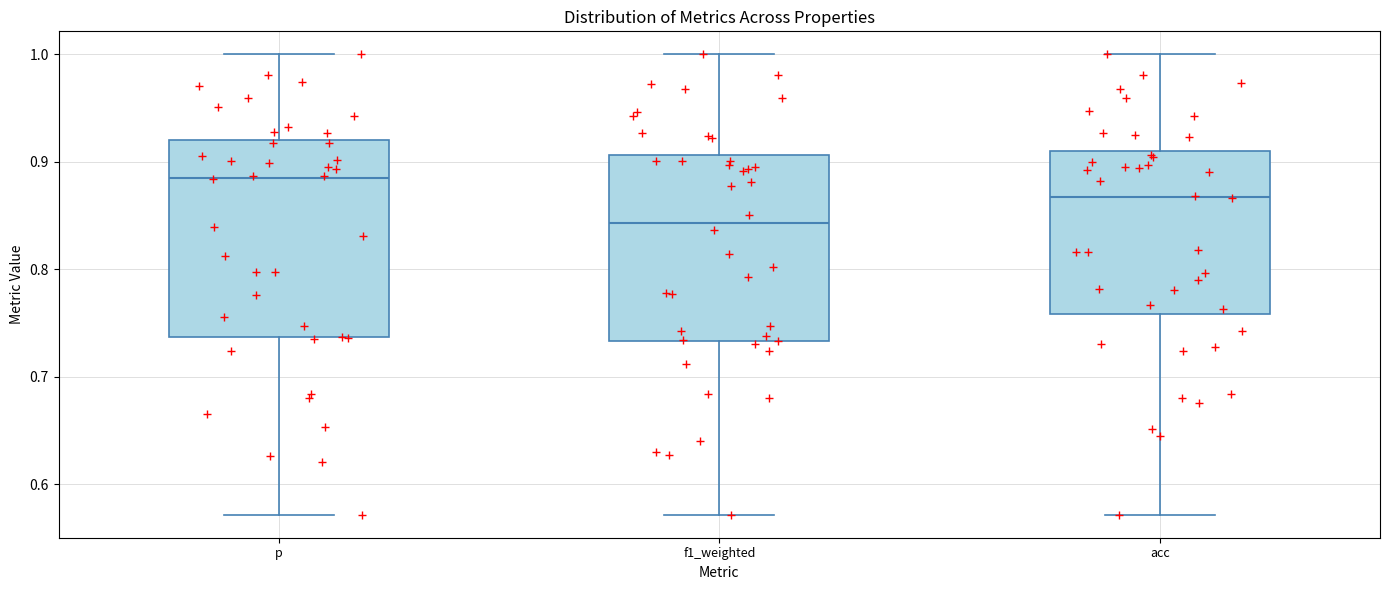

Which box's median line is the highest?

p